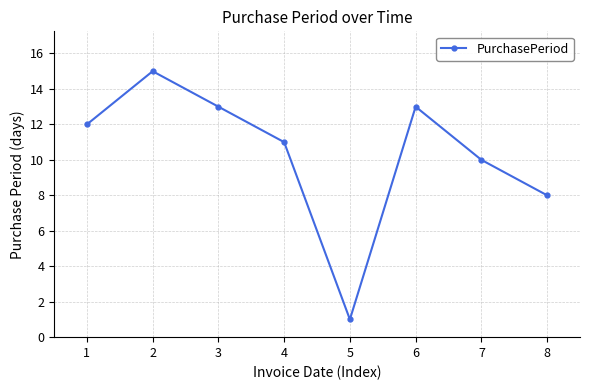

What is the difference between the values at 7 and 8?

2